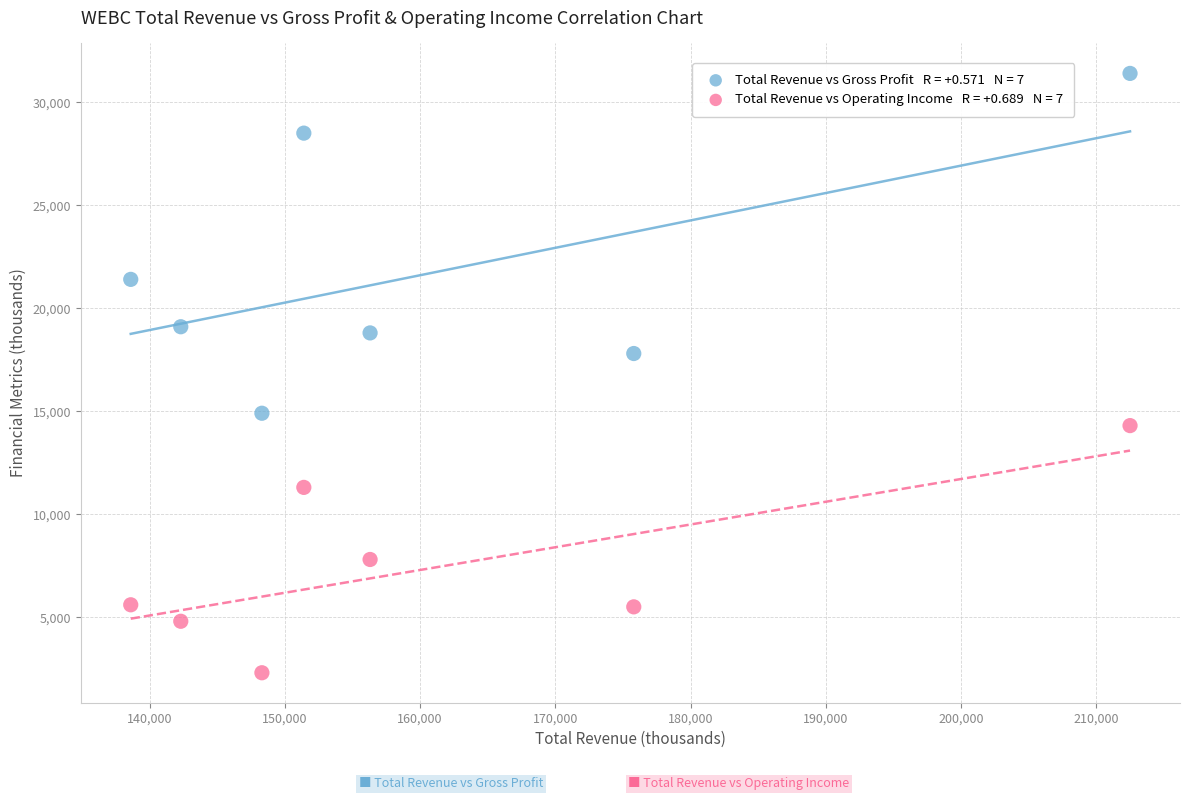

Across all data points, what is the range of Y values (max minus min)?

29100